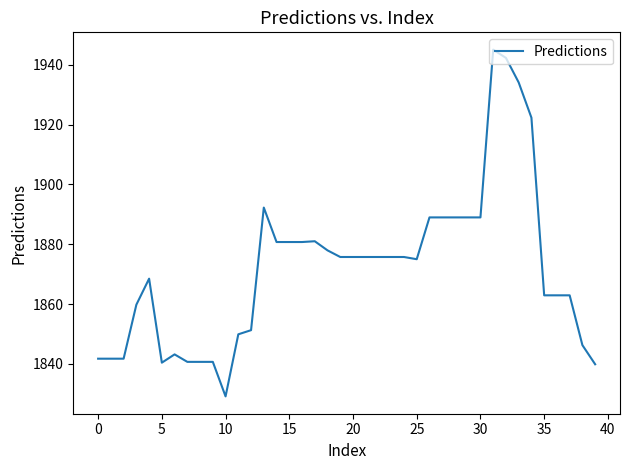

What is the difference between the maximum and minimum values?

116.0